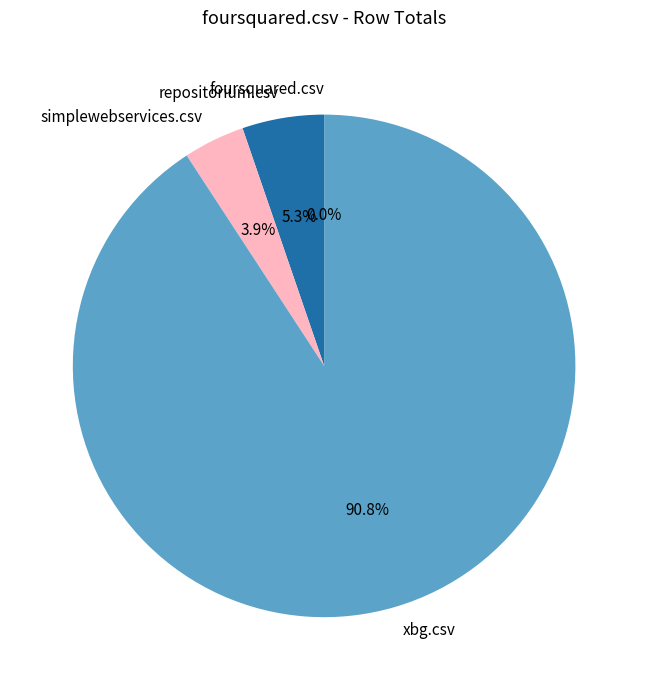

Which has a higher value, simplewebservices.csv or foursquared.csv?

simplewebservices.csv